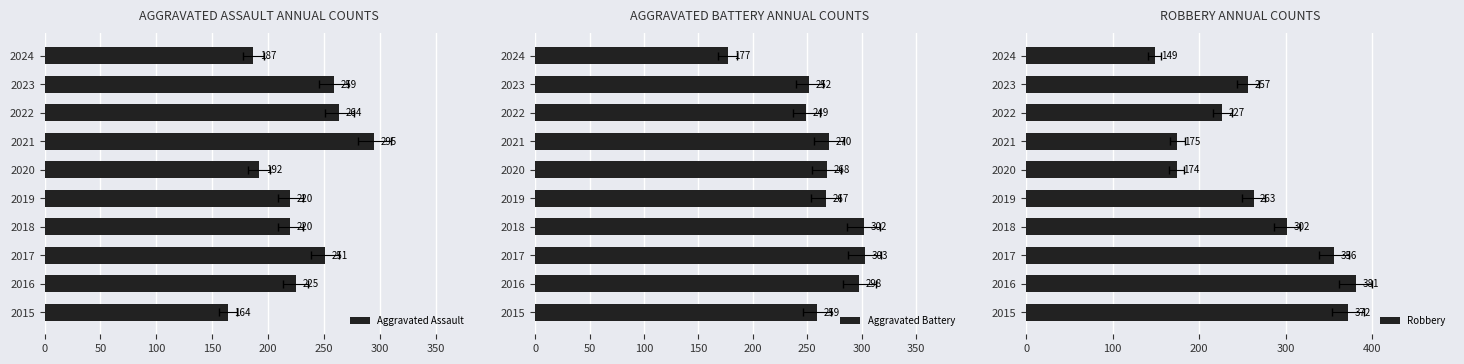

The Robbery series shows 356 at 2017. True or false?

True